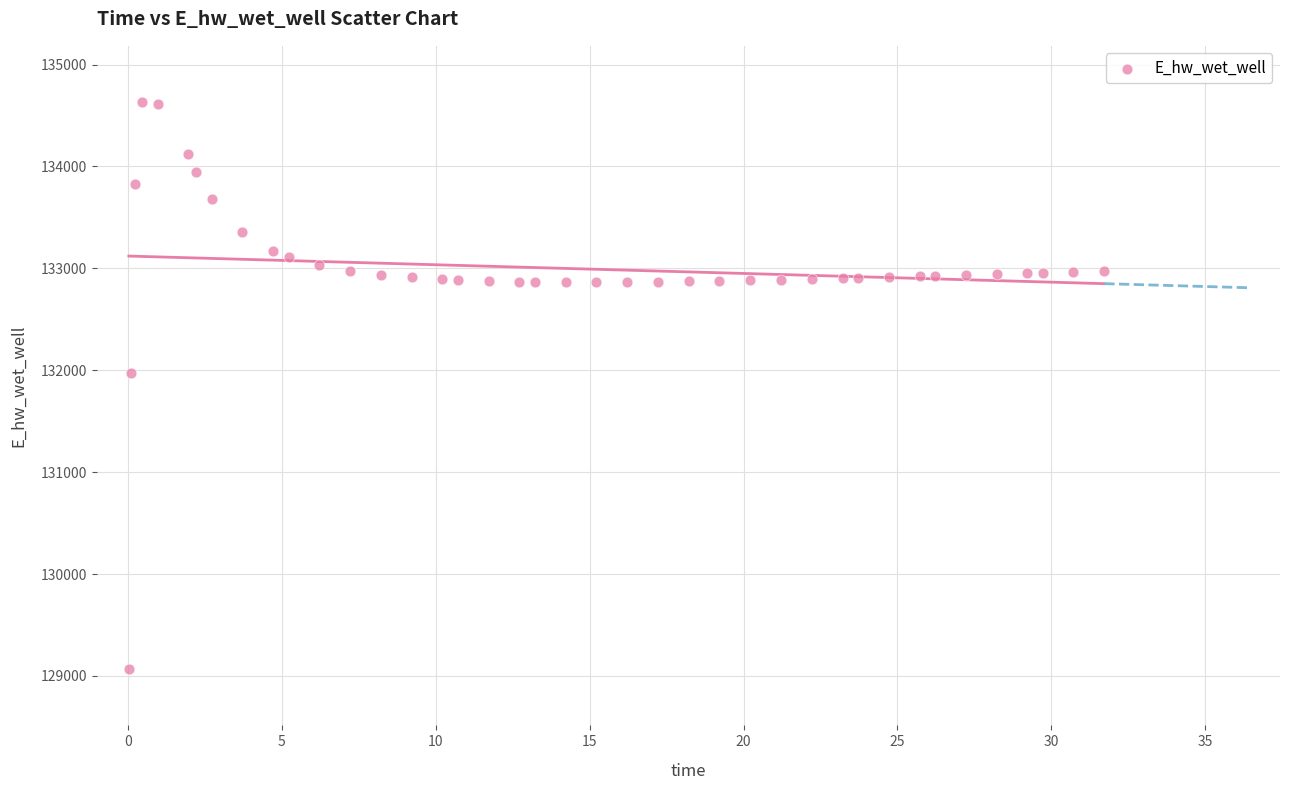

What Y value in the scatter plot is closest to 131849?

131970.0